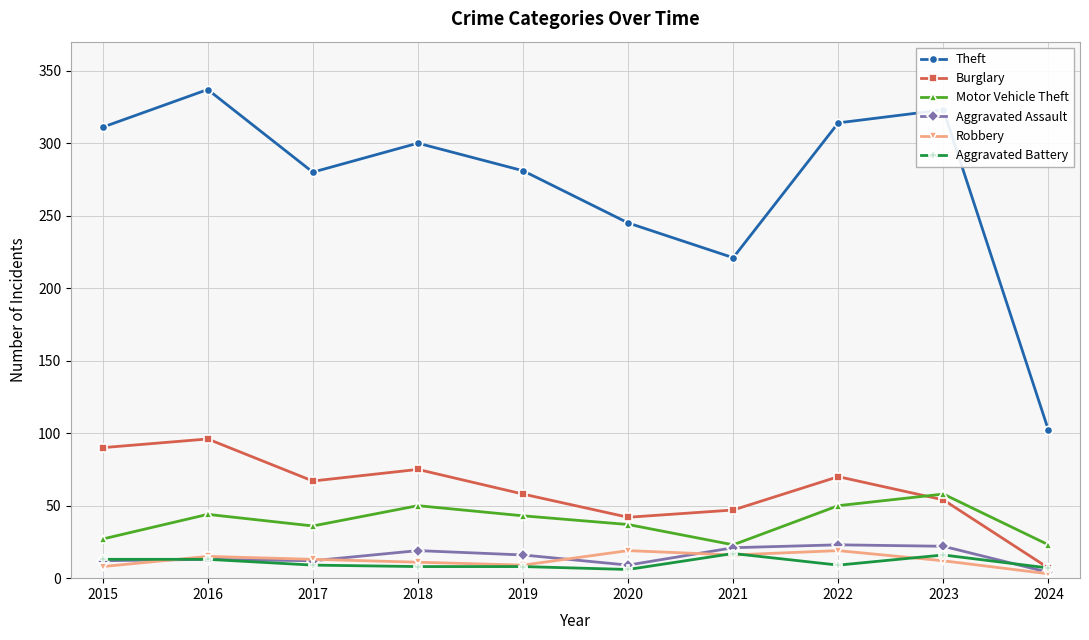

At which category is the sum across all series the highest?

2016